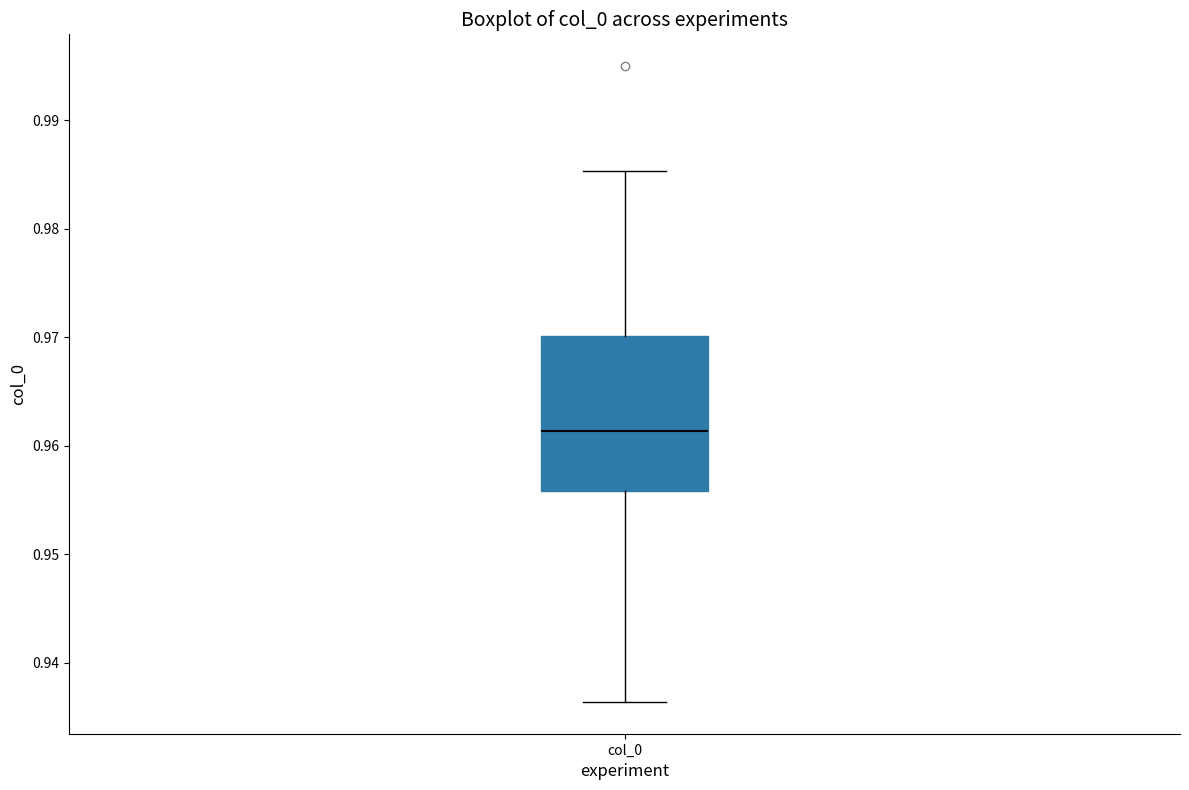

Transcribe this box plot: give where the median line is, the range the box spans, and where the two whiskers end, as read against the y-axis. The values are not printed on the chart, so give them approximately, as read against the axis.

median 0.961, box 0.956 to 0.970, whiskers 0.936 to 0.985